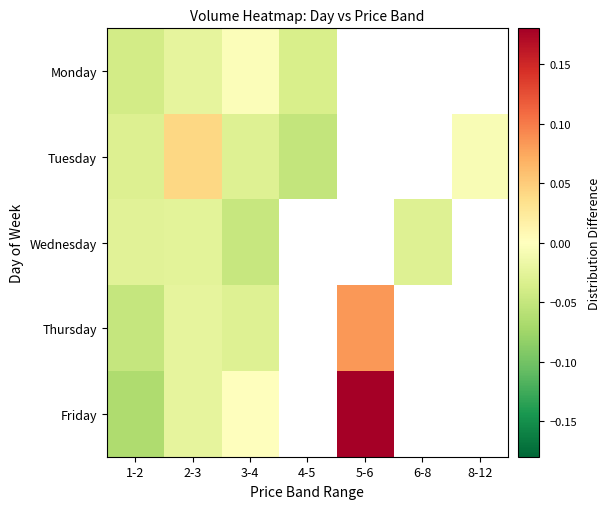

How many series are shown in this chart?

5